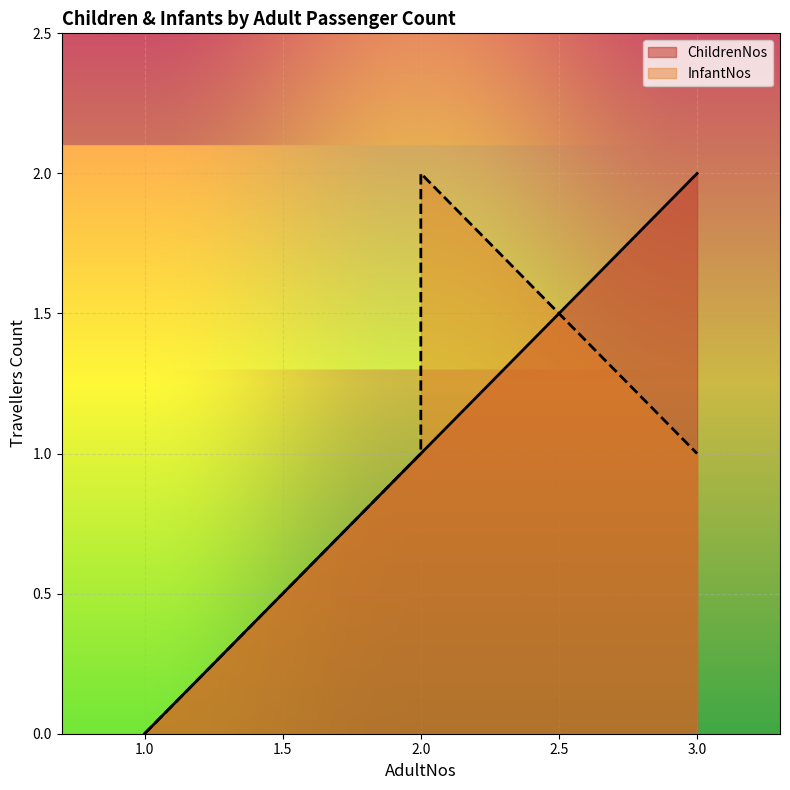

At which label does ChildrenNos first exceed 1?

3